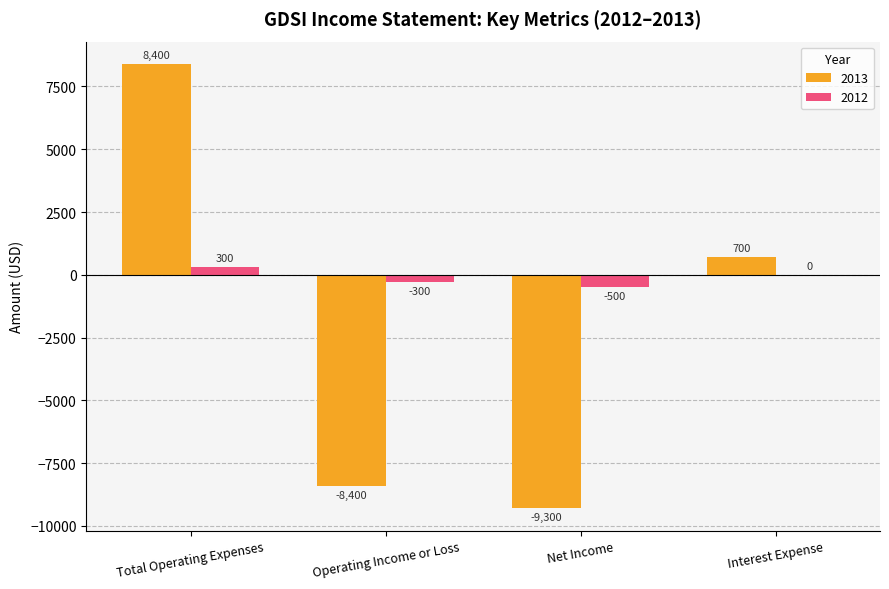

What is the sum of all 2012 values?

-500